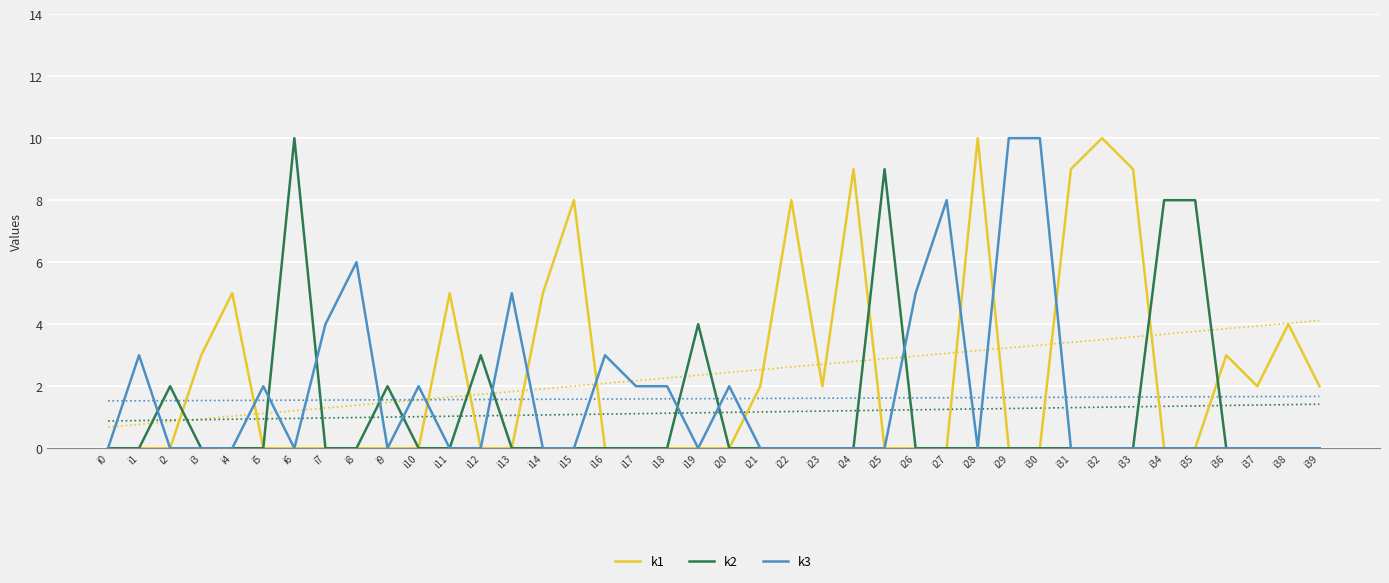

List the series in order of their overall mean, lowest first.

k2, k3, k1